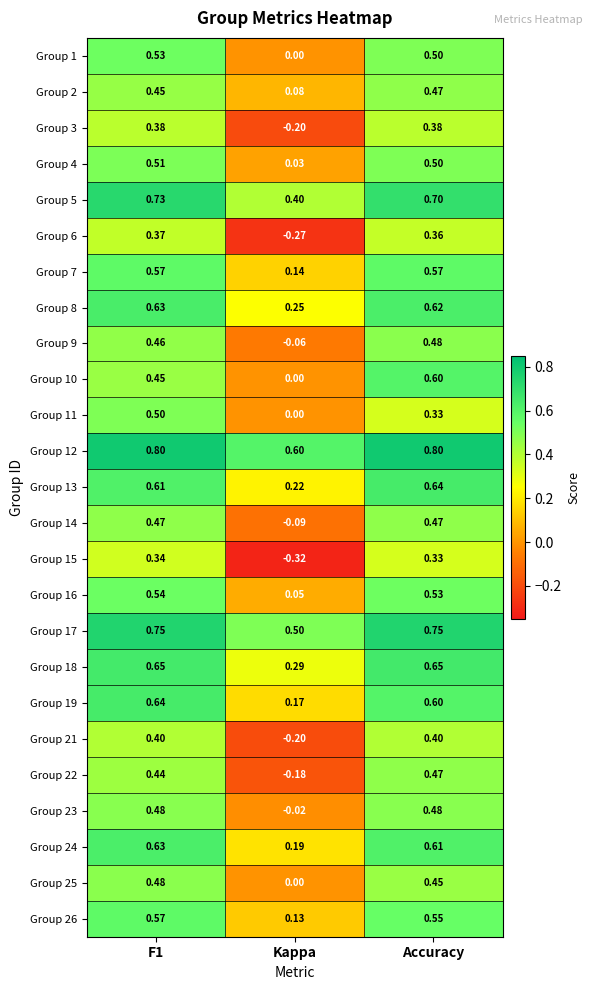

Where is Group 6 nearest to the value 0?

Kappa